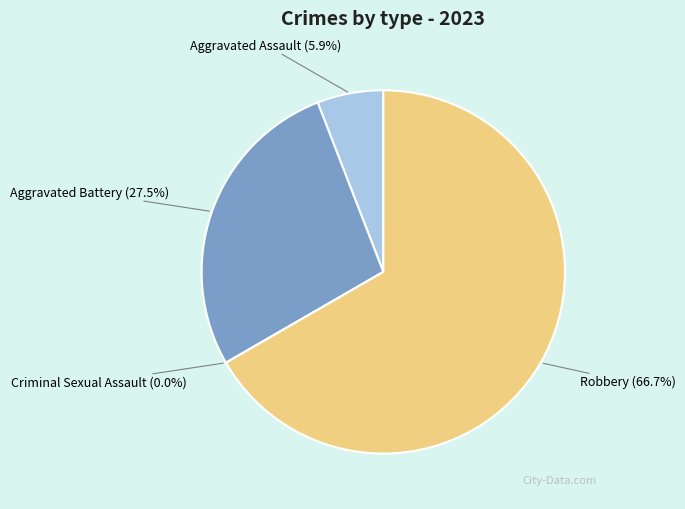

What percentage is NOT represented by Robbery?

33.3%